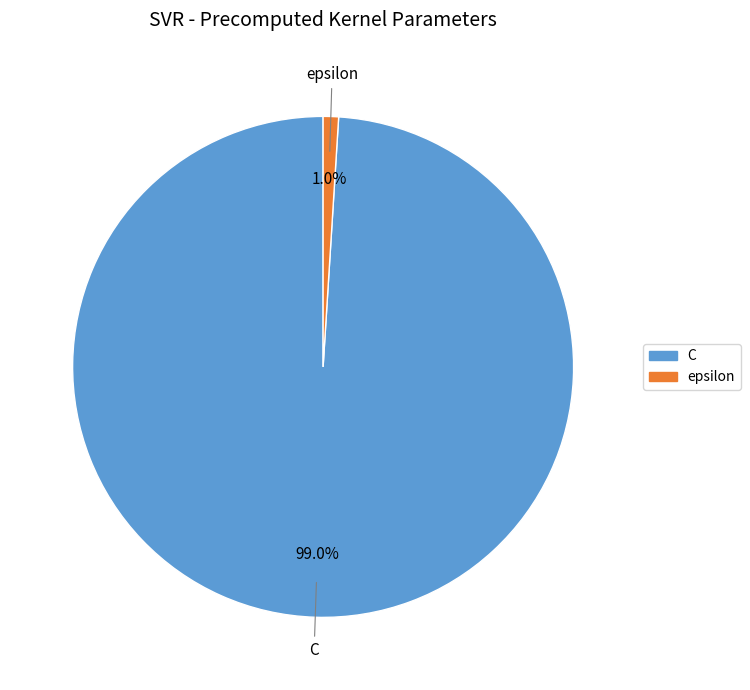

Which category has the biggest portion of the pie?

C